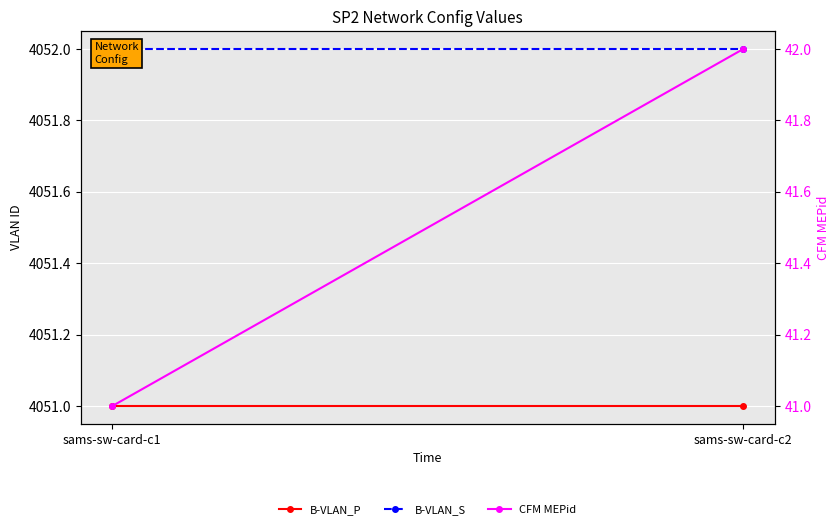

Rank the categories by B-VLAN_S value from lowest to highest.

sams-sw-card-c1, sams-sw-card-c2